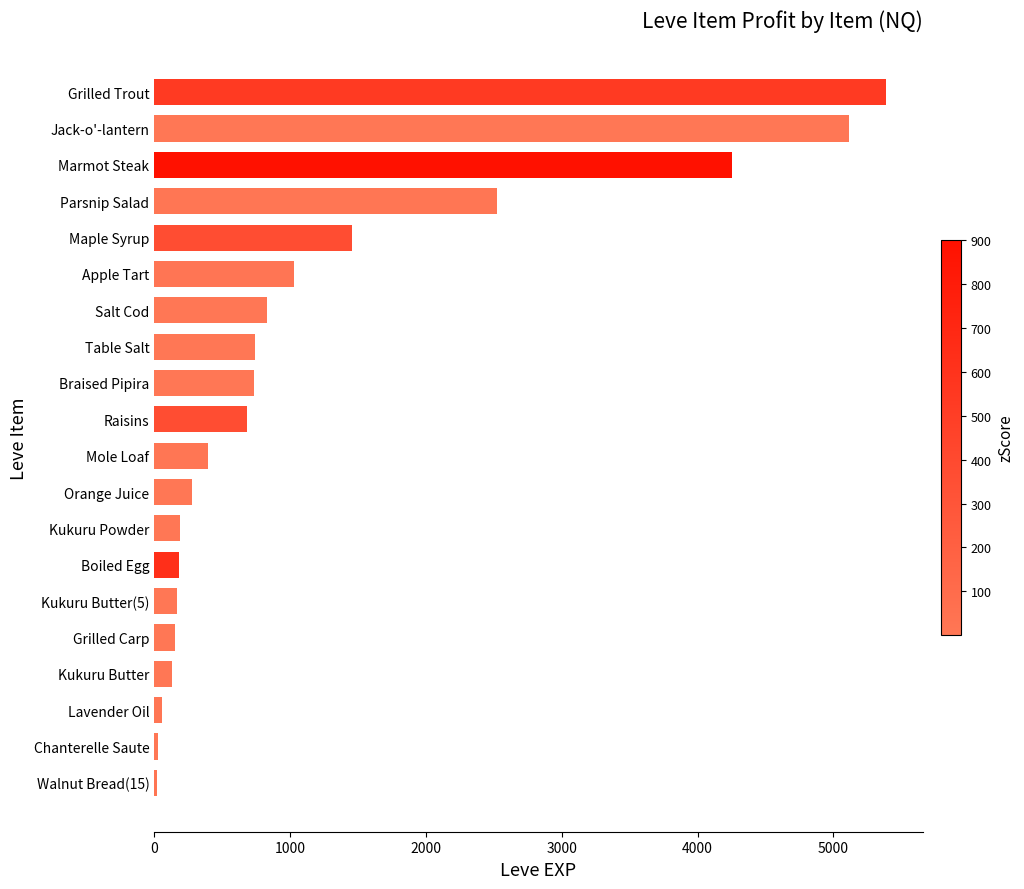

What is the sum of all values?

24369.4